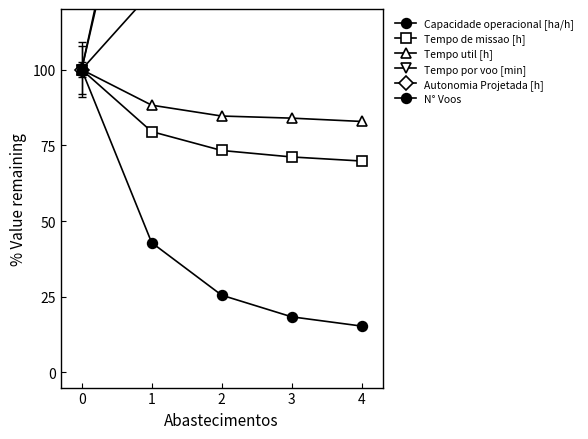

What is the sum of the Autonomia Projetada [h] values at 1 and 2?

500.0